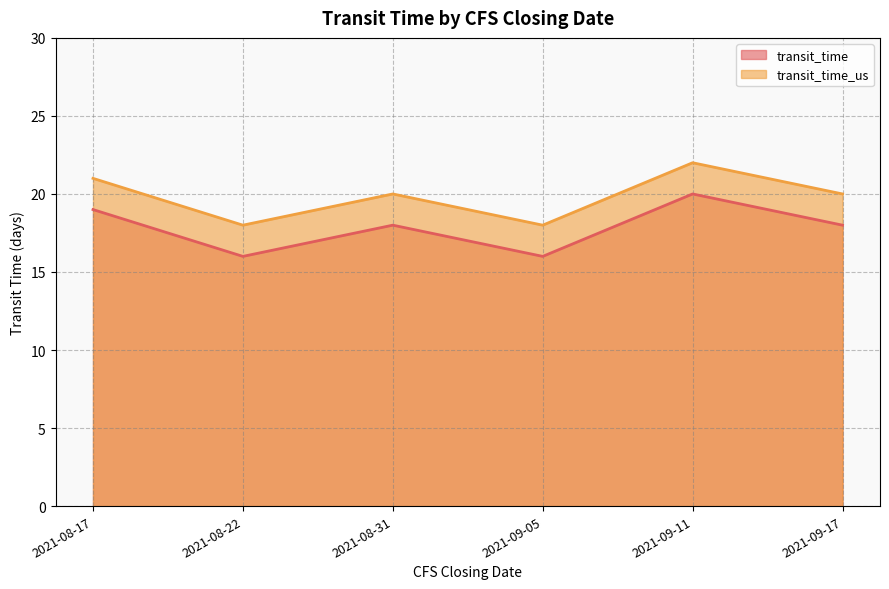

What is the difference between the highest and lowest values at 2021-08-22?

2